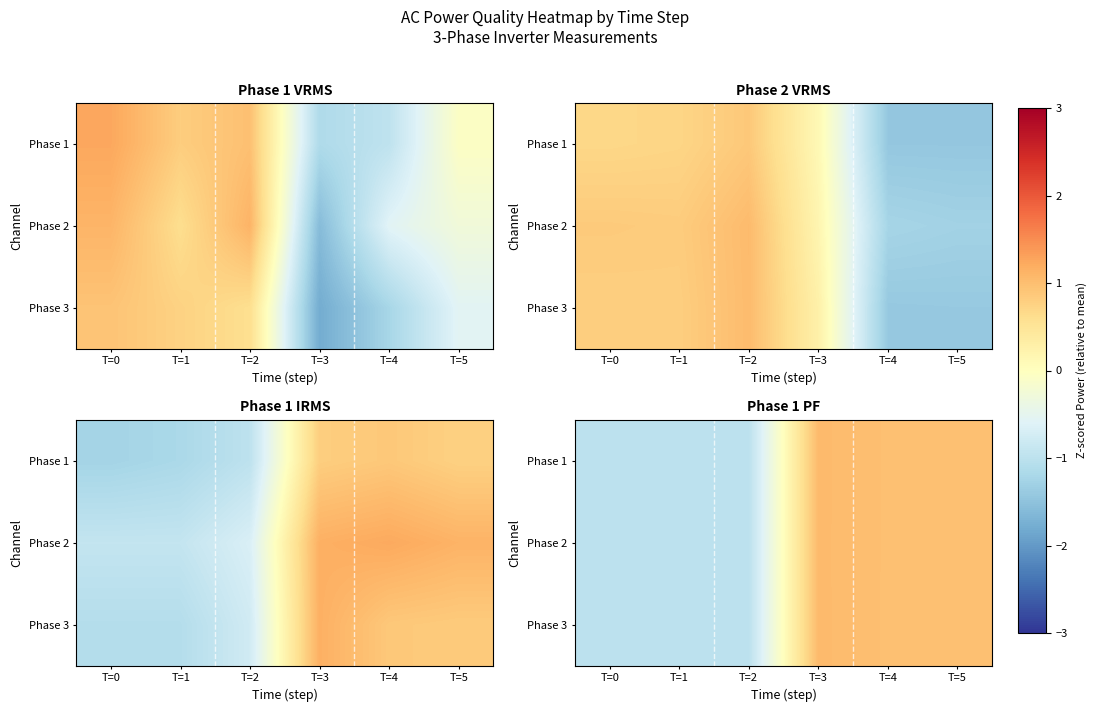

The Phase 2 series shows -1.5 at T=1. True or false?

False